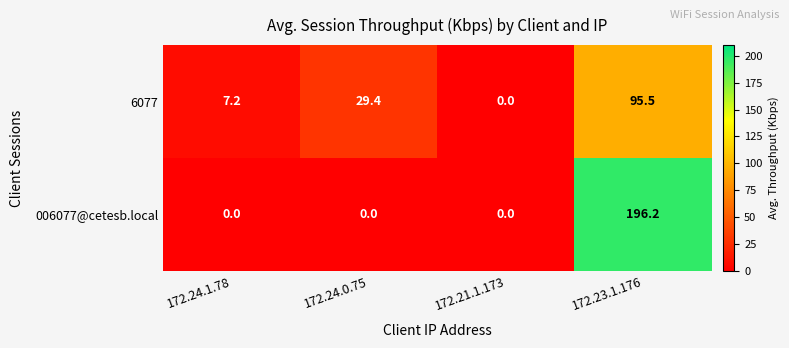

Reading left to right, list all the values displayed in this chart.

6077: 172.24.1.78=7.2	172.24.0.75=29.4	172.21.1.173=0.0	172.23.1.176=95.5
006077@cetesb.local: 172.24.1.78=0.0	172.24.0.75=0.0	172.21.1.173=0.0	172.23.1.176=196.2